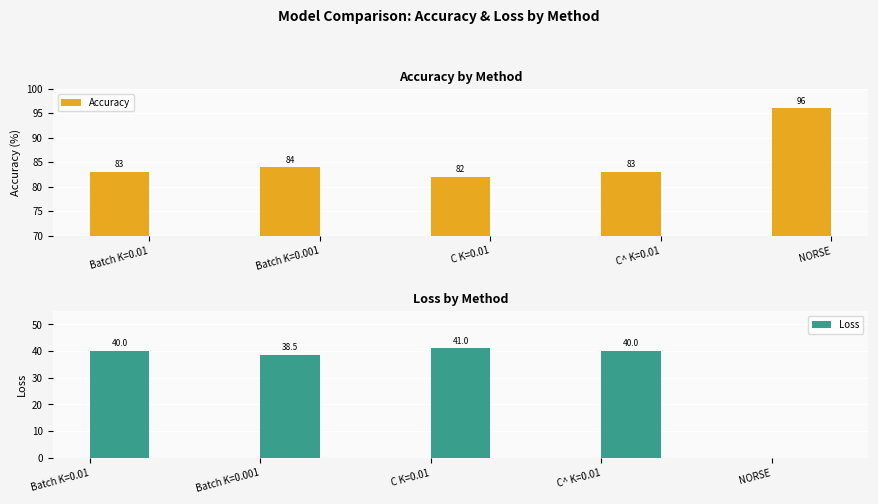

How many values in Loss are above zero?

4